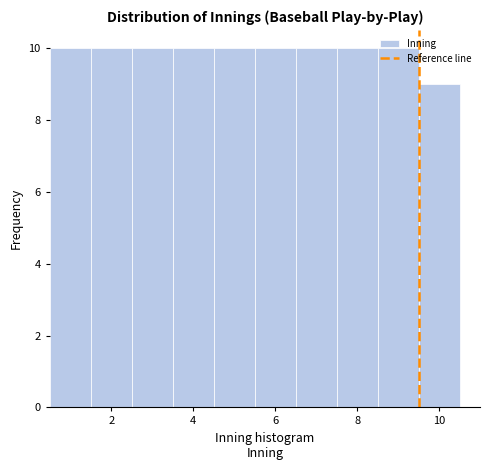

Reading left to right, transcribe this chart: for each bar, give the range it covers on the x-axis and its height. Neither the bar edges nor the heights are printed on the chart, so give them approximately, as read against the axes.

0.5 to 1.5: 10
1.5 to 2.5: 10
2.5 to 3.5: 10
3.5 to 4.5: 10
4.5 to 5.5: 10
5.5 to 6.5: 10
6.5 to 7.5: 10
7.5 to 8.5: 10
8.5 to 9.5: 10
9.5 to 10.5: 9